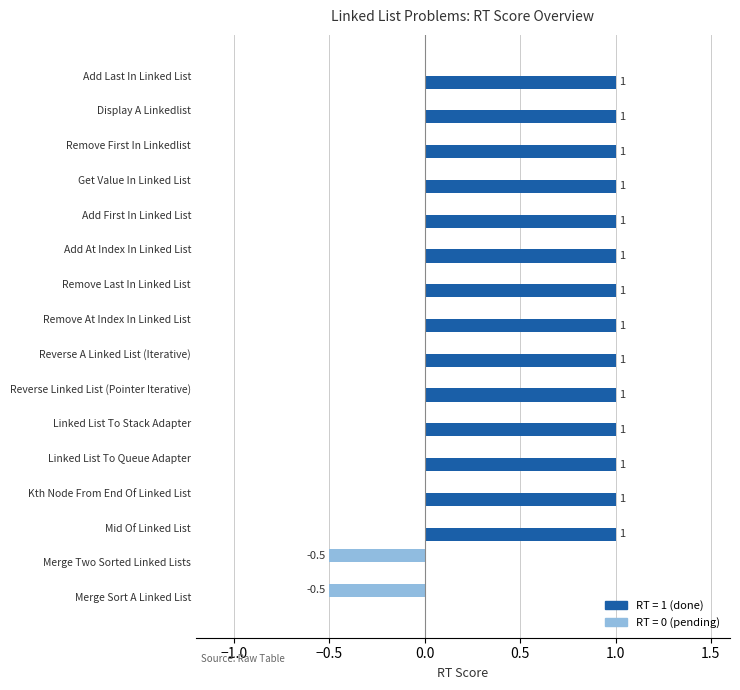

Is the value of RT = 0 (pending) at Add Last In Linked List greater than the value of RT = 1 (done) at Mid Of Linked List?

No